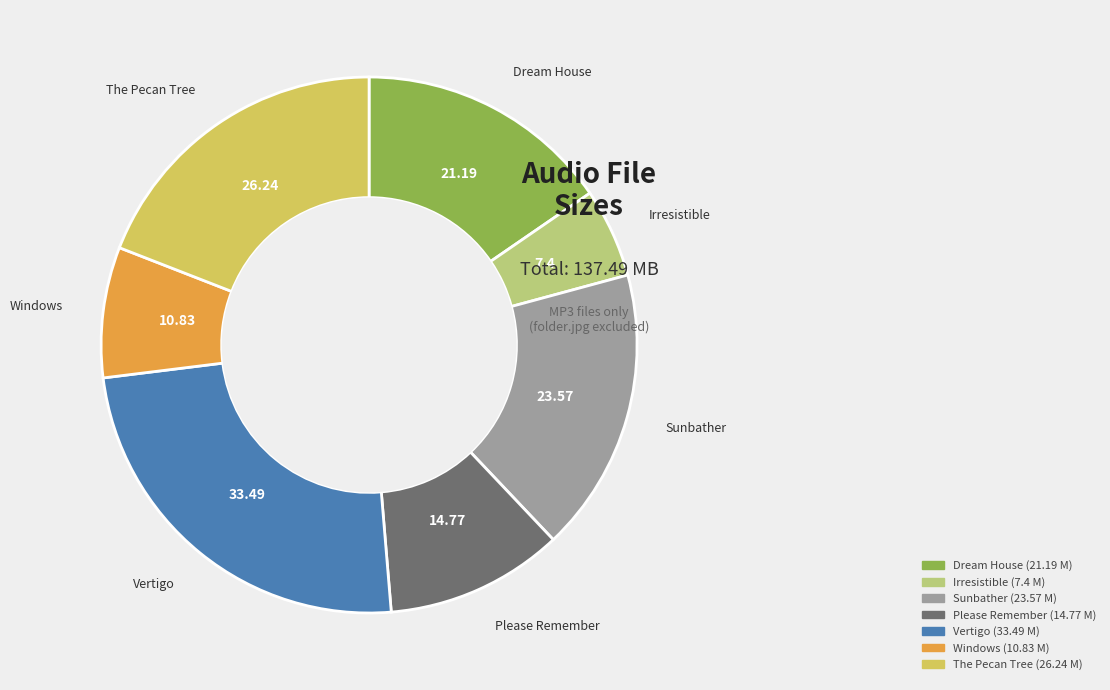

Is there a majority slice in this chart?

No